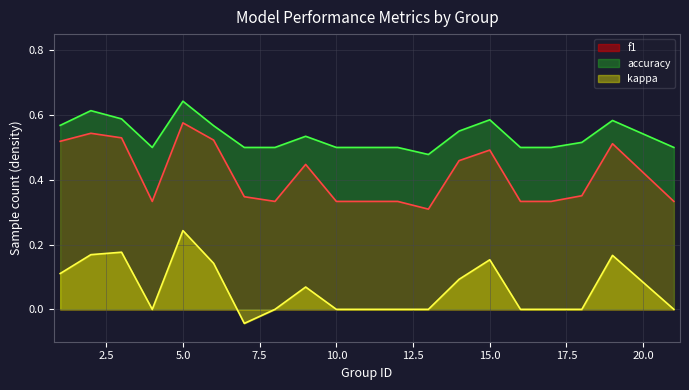

What is the value of the kappa point at the 5th from the left?

0.2